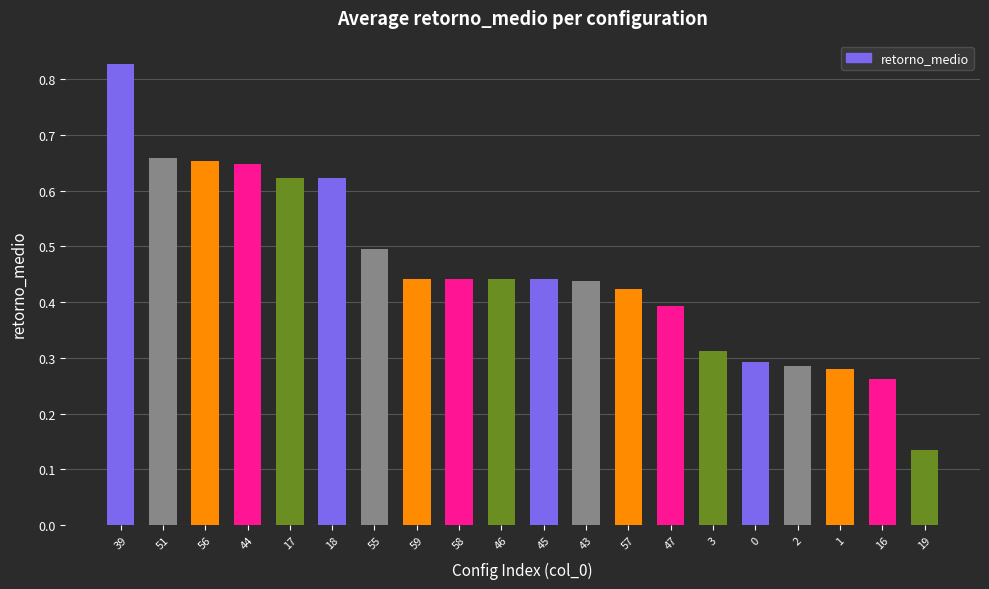

At which label is the value closest to 0?

19